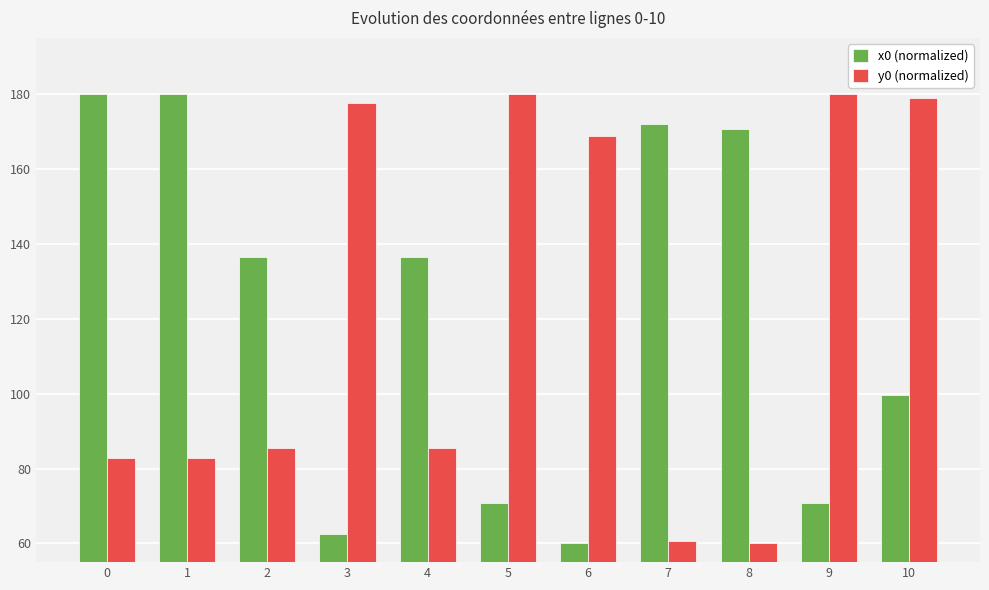

What are all the series names shown in the legend?

x0 (normalized), y0 (normalized)